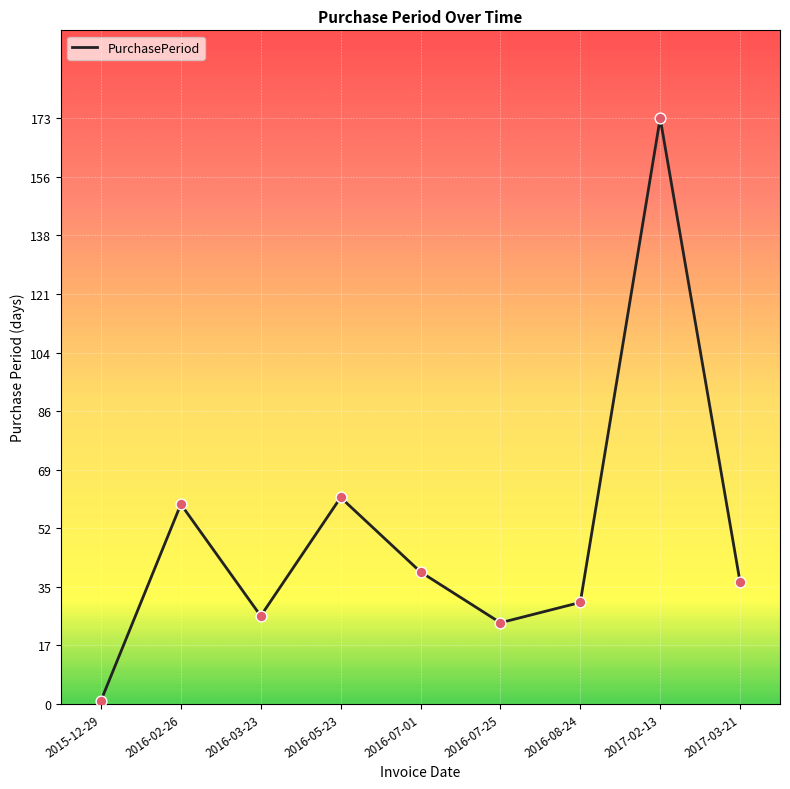

What is the change in value from 2016-05-23 to 2017-03-21?

-25